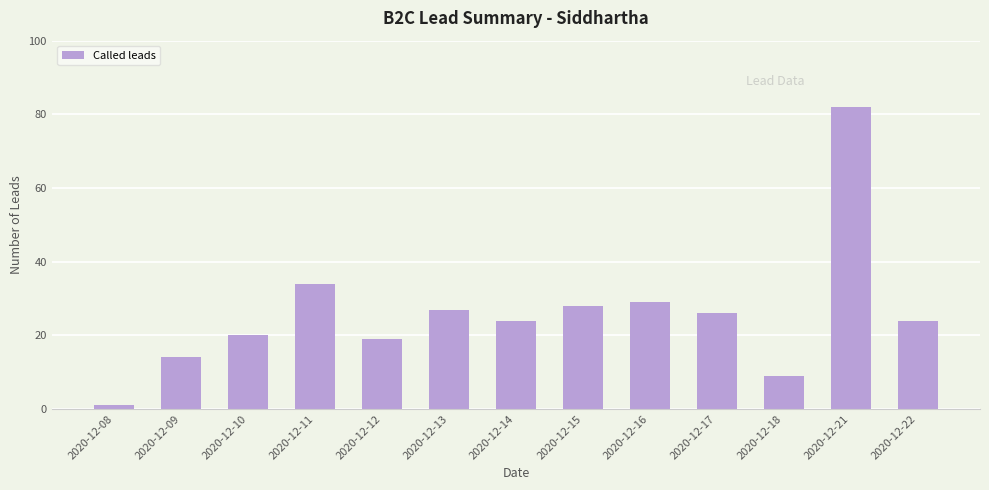

What is the value of the 5th bar from the left?

19